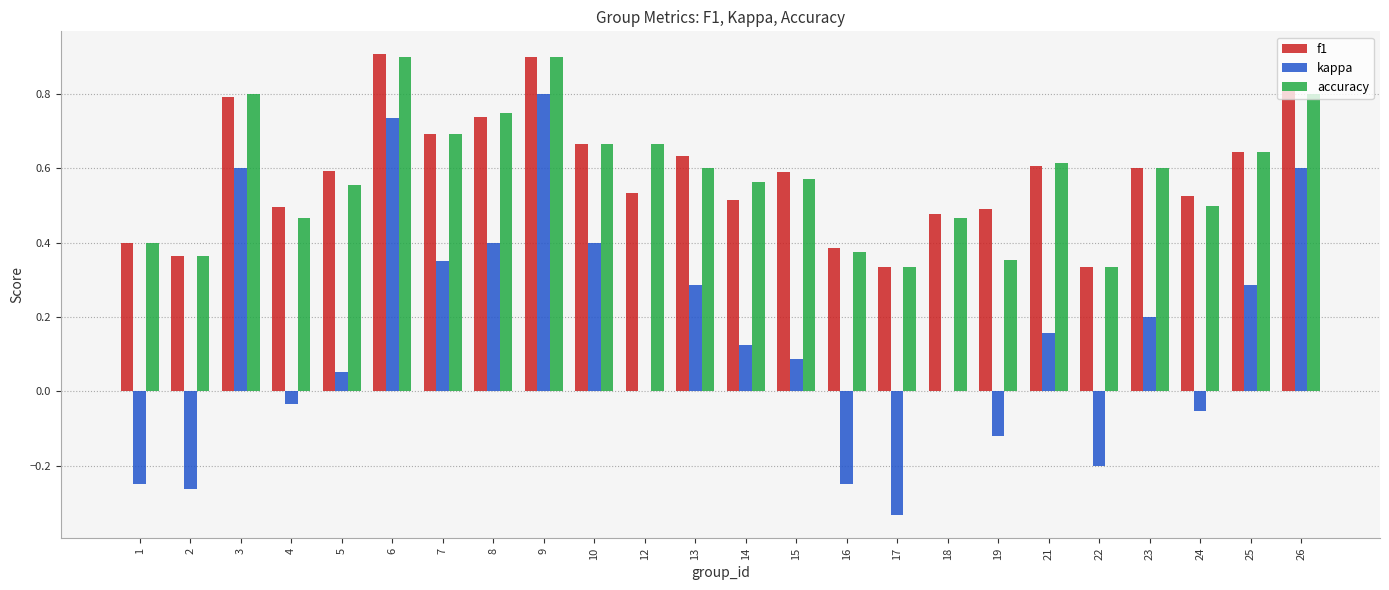

Is it true that f1 equals 0.5 at 18?

True